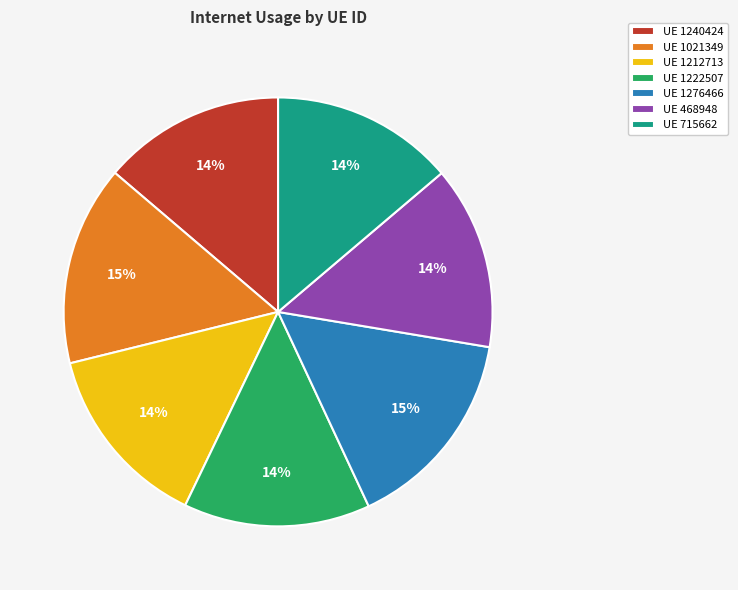

How many slices are in this pie chart?

7